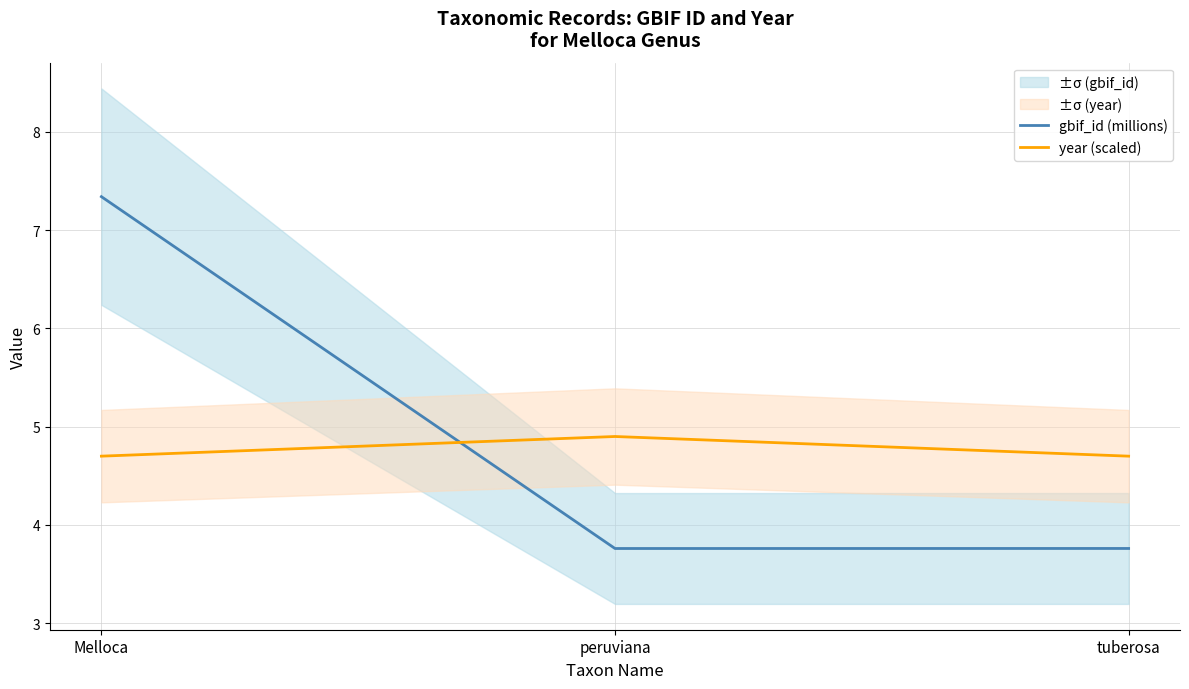

What is the total value across all series at peruviana?

8.7